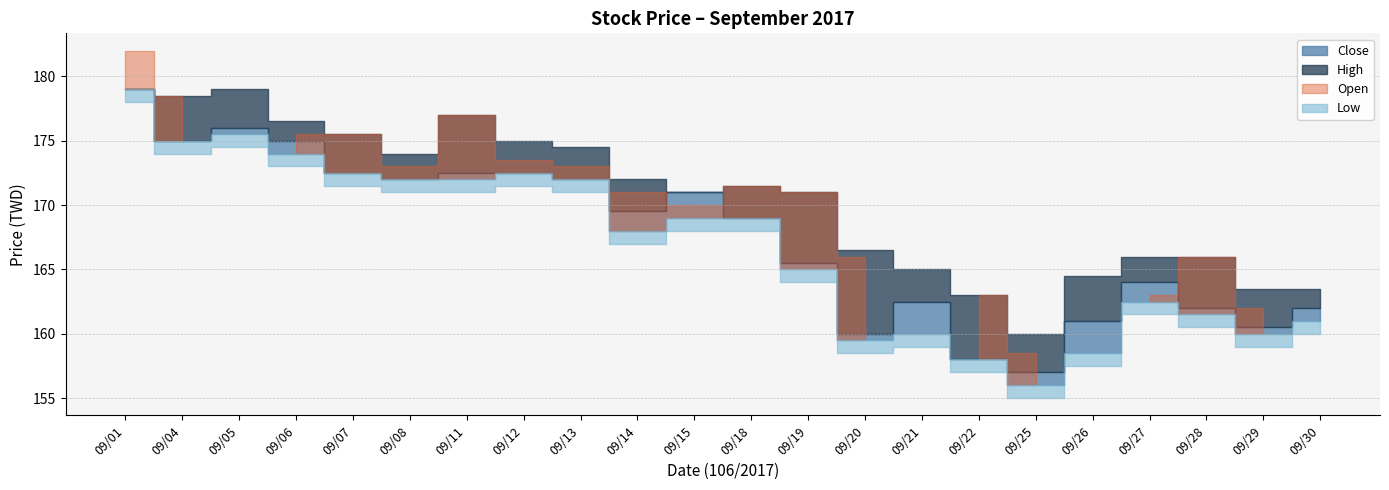

What is the difference between the Close values at 09/21 and 09/30?

0.5